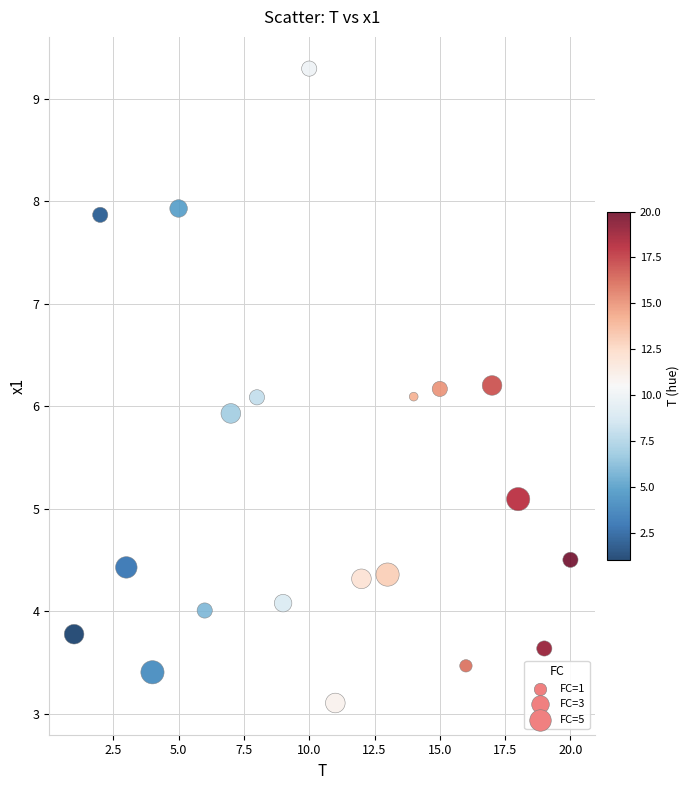

What is the range of X values (max minus min)?

19.0